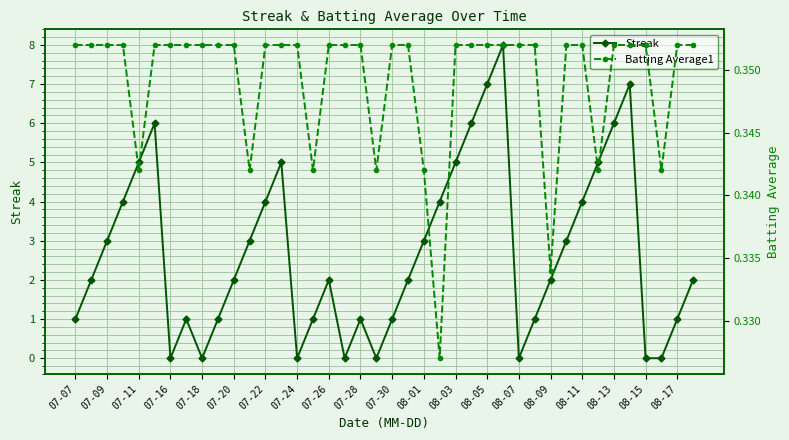

What is the total value across all series at 39?

2.4